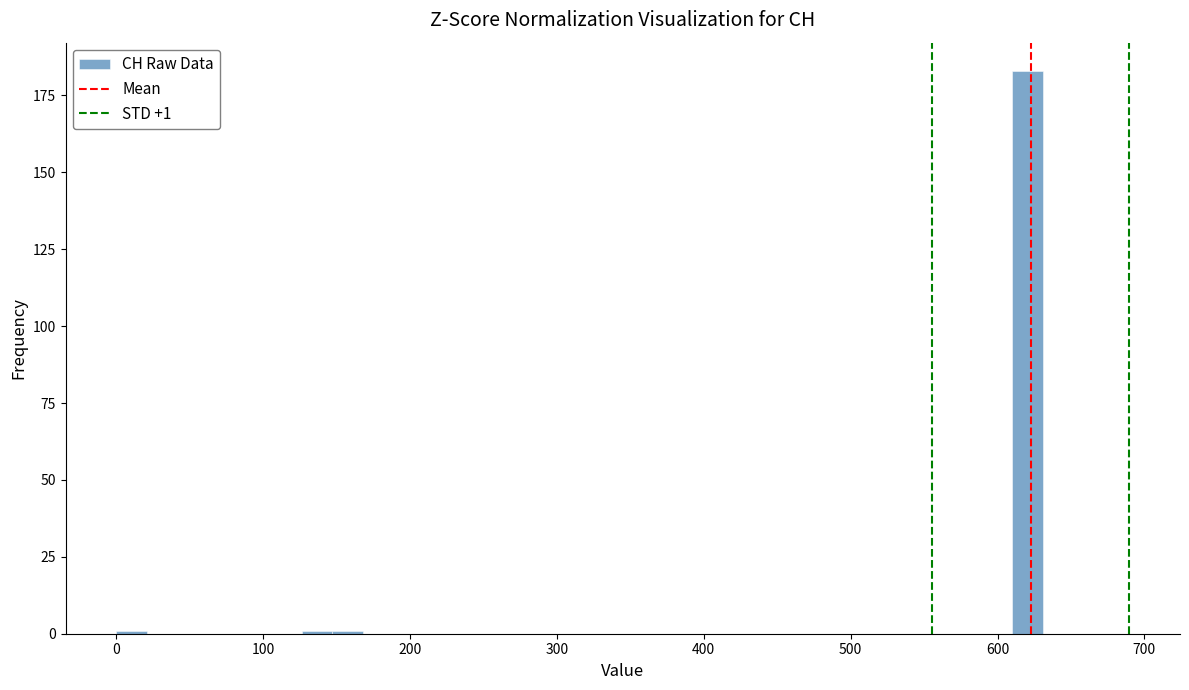

Around what value on the x-axis is the tallest bar? Give the approximate position of its centre, as read against the axis.

620